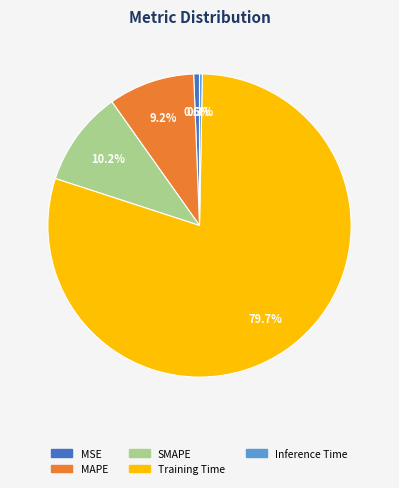

Is the sum of Training Time and SMAPE greater than half?

Yes